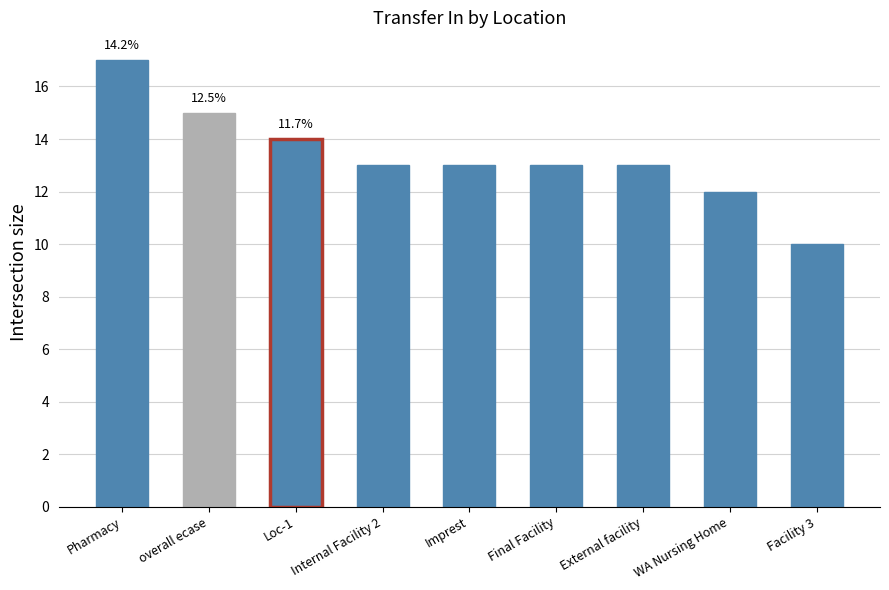

Reading left to right, transcribe all the data shown in this chart.

Pharmacy=17	overall ecase=15	Loc-1=14	Internal Facility 2=13	Imprest=13	Final Facility=13	External facility=13	WA Nursing Home=12	Facility 3=10